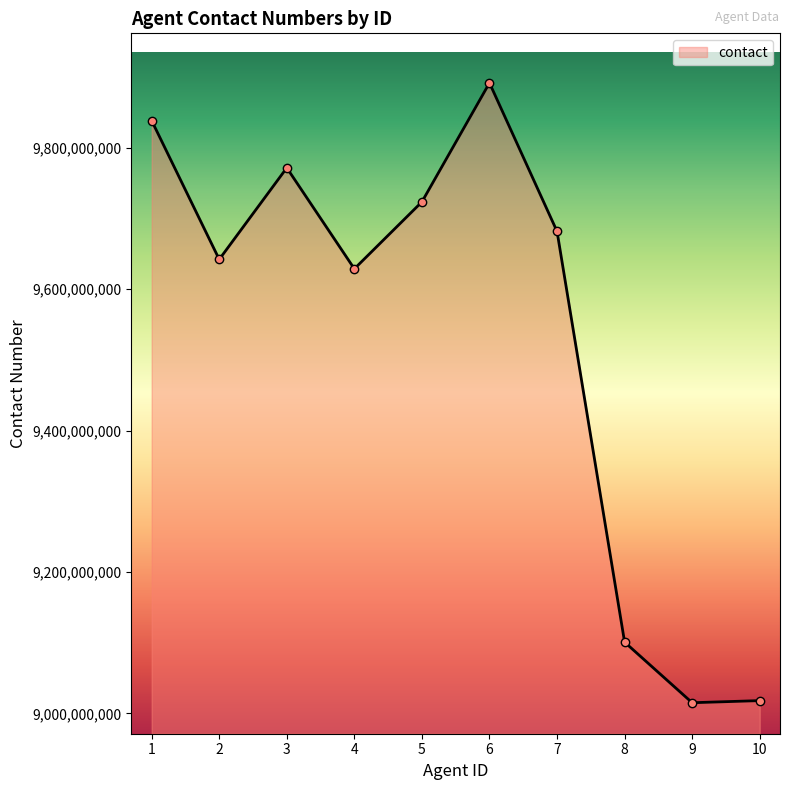

The value at 10 is 9018207056. True or false?

True